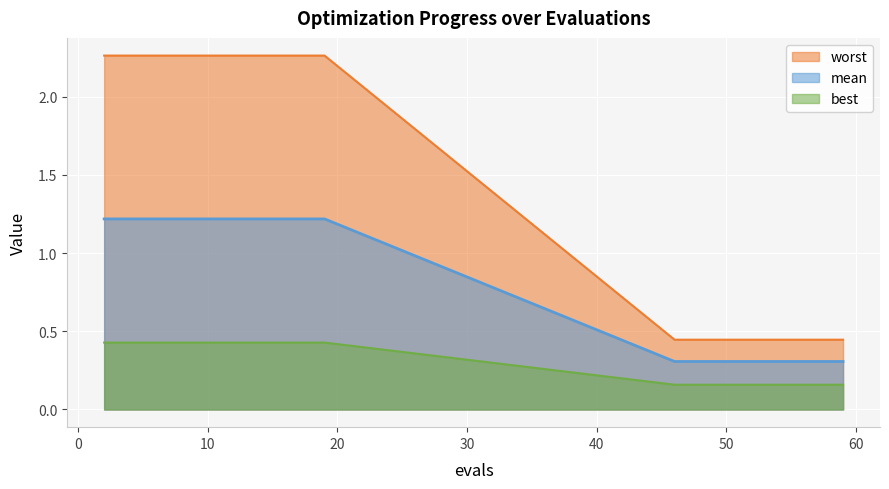

Which series has the largest total across all categories?

worst